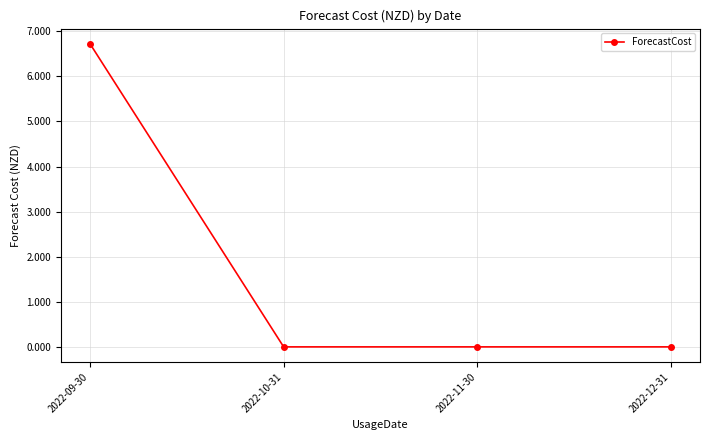

Count the number of data series in this chart.

1